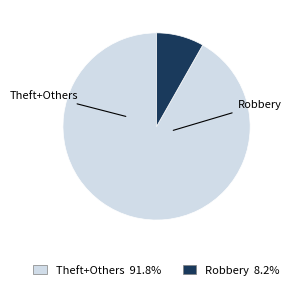

How many slices are in this pie chart?

2